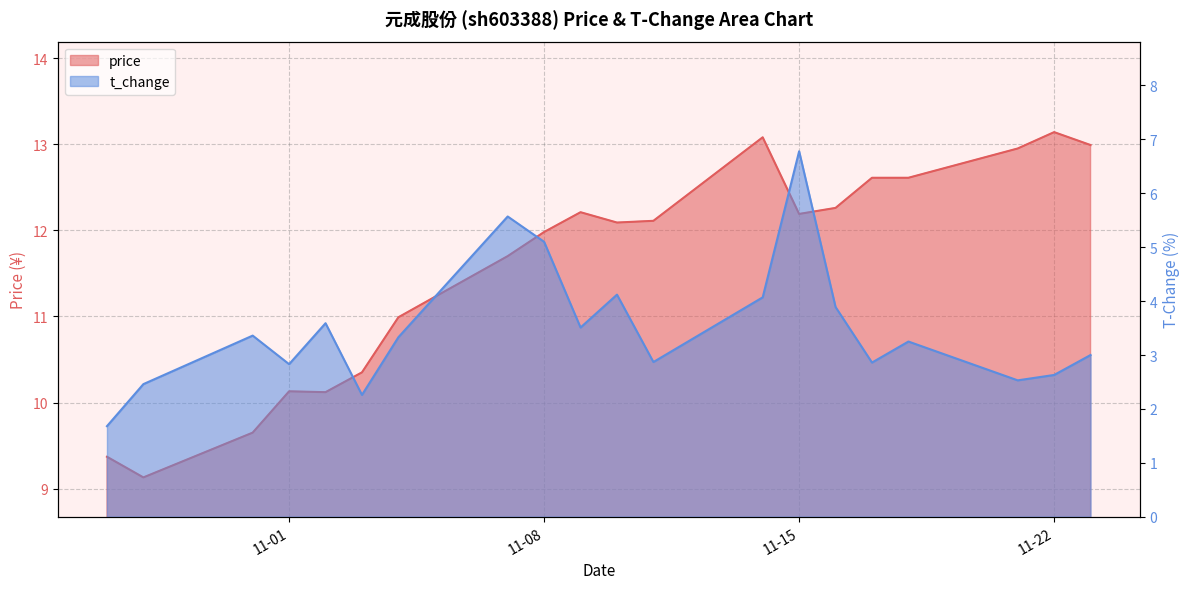

Reading left to right, list all the values displayed in this chart.

price: 9.4	9.1	9.7	10.1	10.1	10.3	11.0	11.7	12.0	12.2	12.1	12.1	13.1	12.2	12.3	12.6	12.6	12.9	13.1	13.0
t_change: 1.7	2.5	3.4	2.8	3.6	2.3	3.3	5.6	5.1	3.5	4.1	2.9	4.1	6.8	3.9	2.9	3.2	2.5	2.6	3.0